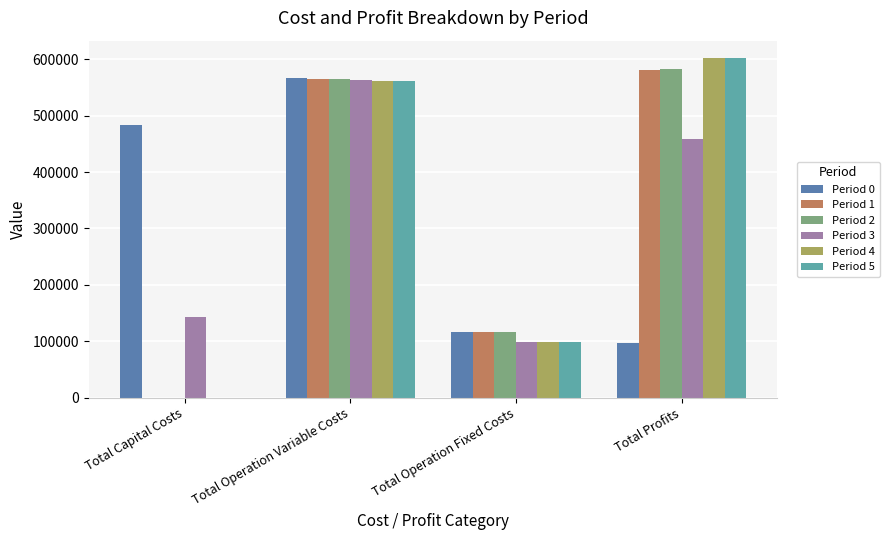

What is the total value across all series at Total Operation Fixed Costs?

647010.8